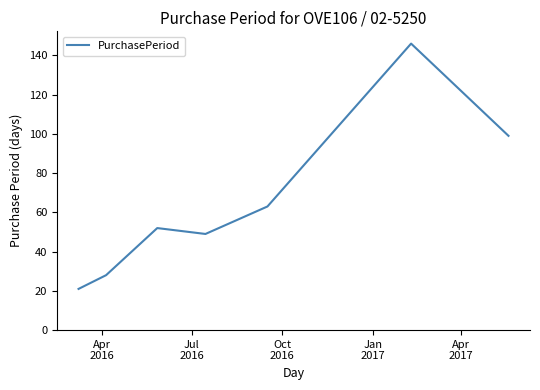

Reading left to right, list all the values displayed in this chart.

21	28	52	49	63	146	99